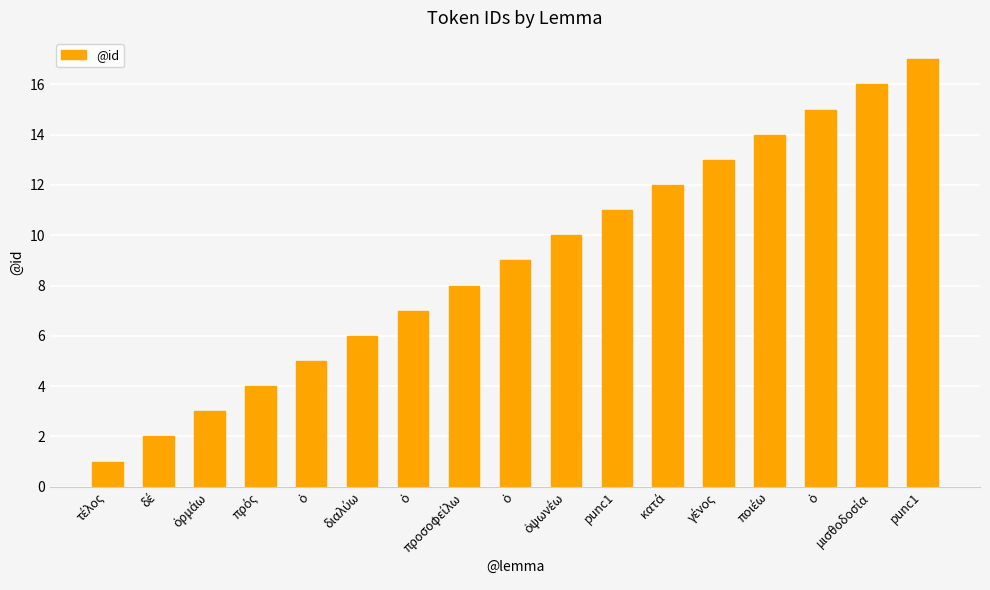

What is the sum of the values at ὁ and punc1?

26